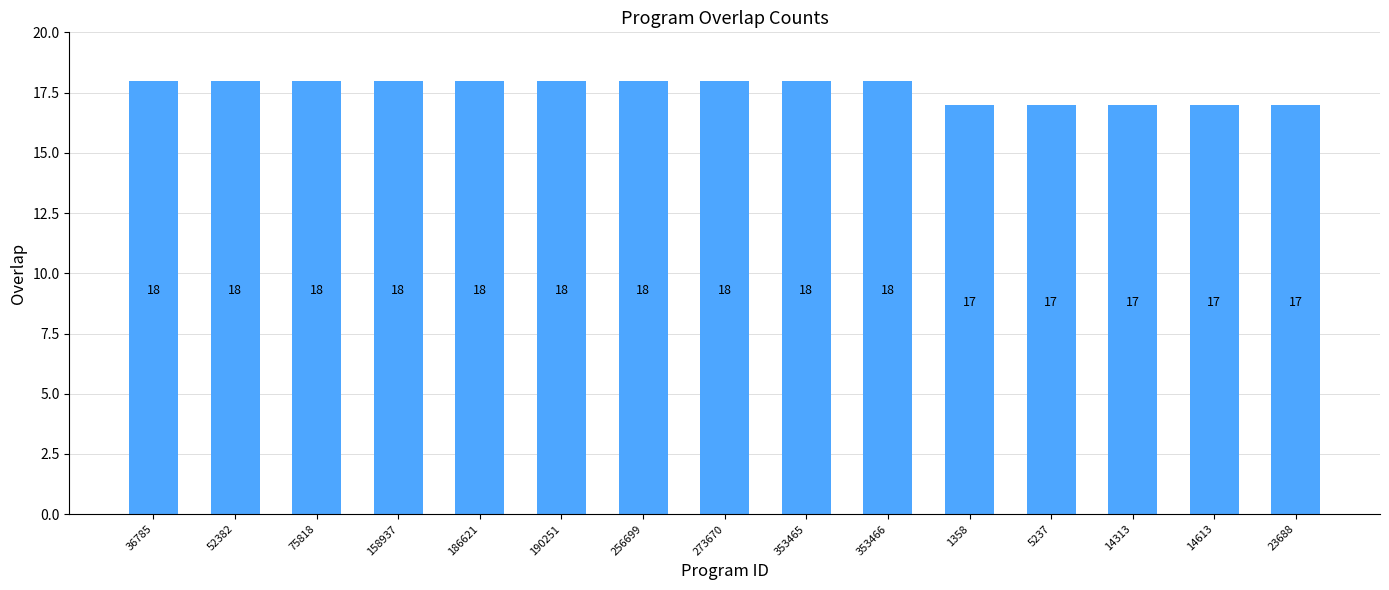

Is it true that the value at 1358 is 17?

True